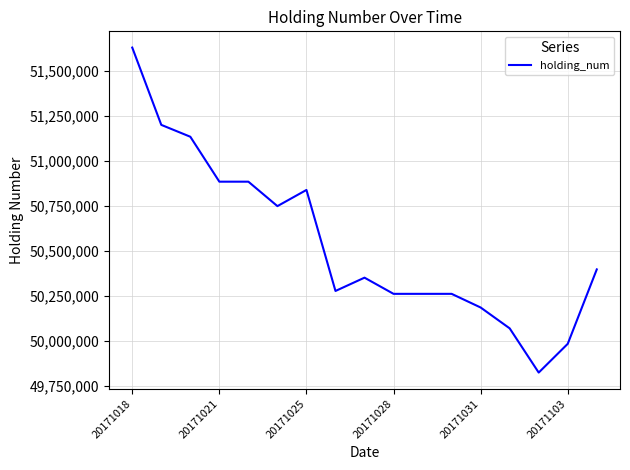

What is the difference between the maximum and minimum values?

1808000